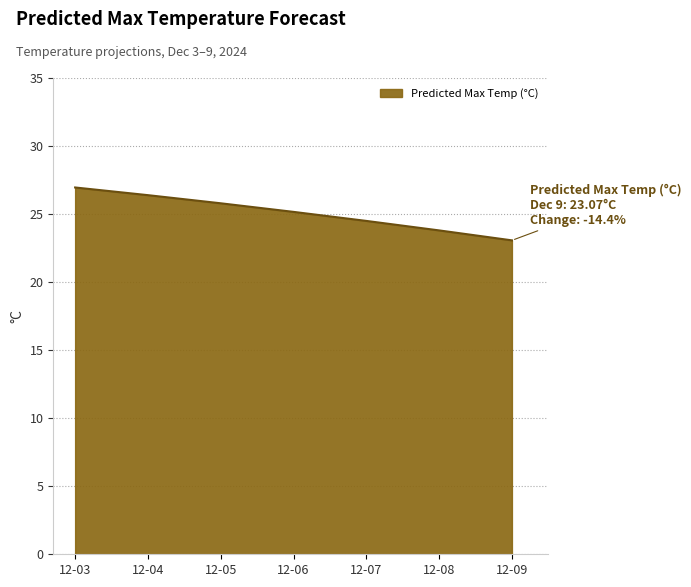

What is the ratio of the value at 12-08 to the value at 12-05?

0.9